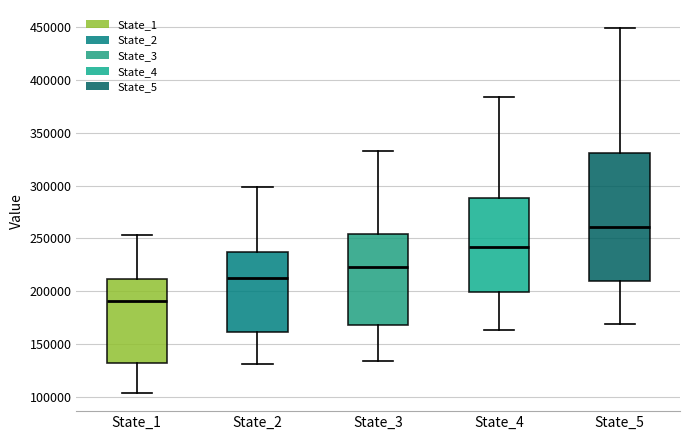

Which box is the tallest, from its lower edge to its upper edge?

State_5